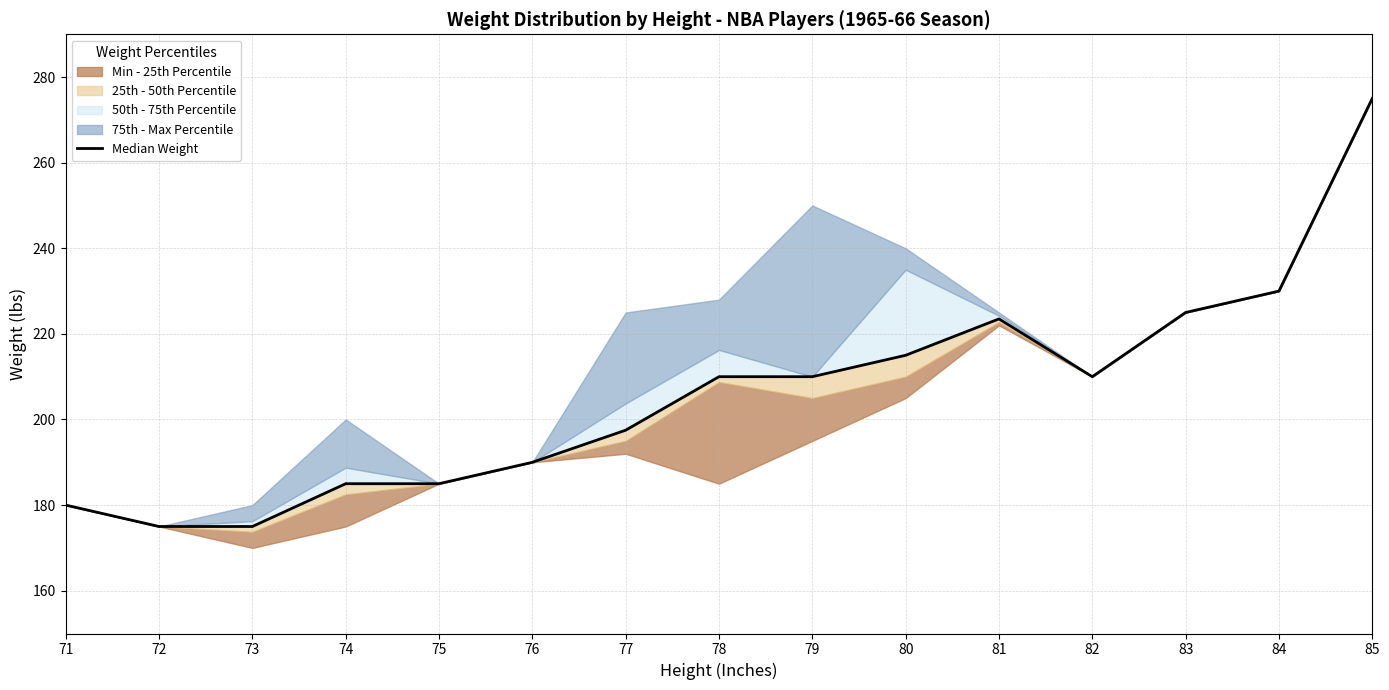

Which category has the highest value across all series?

85